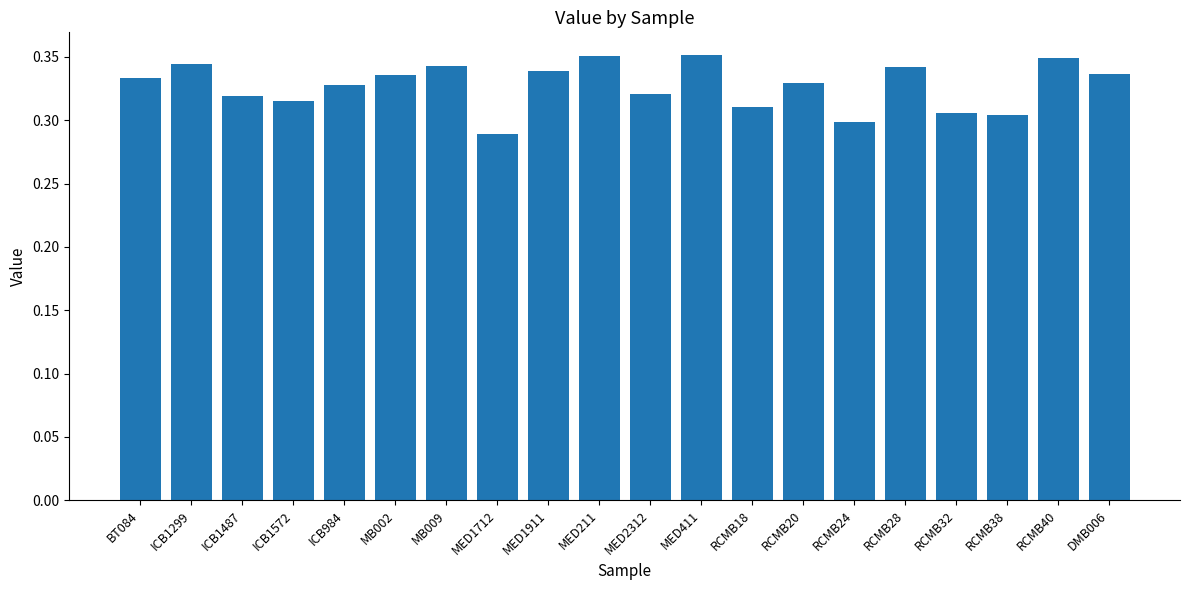

Are the bars grouped side by side (vs. stacked)?

No